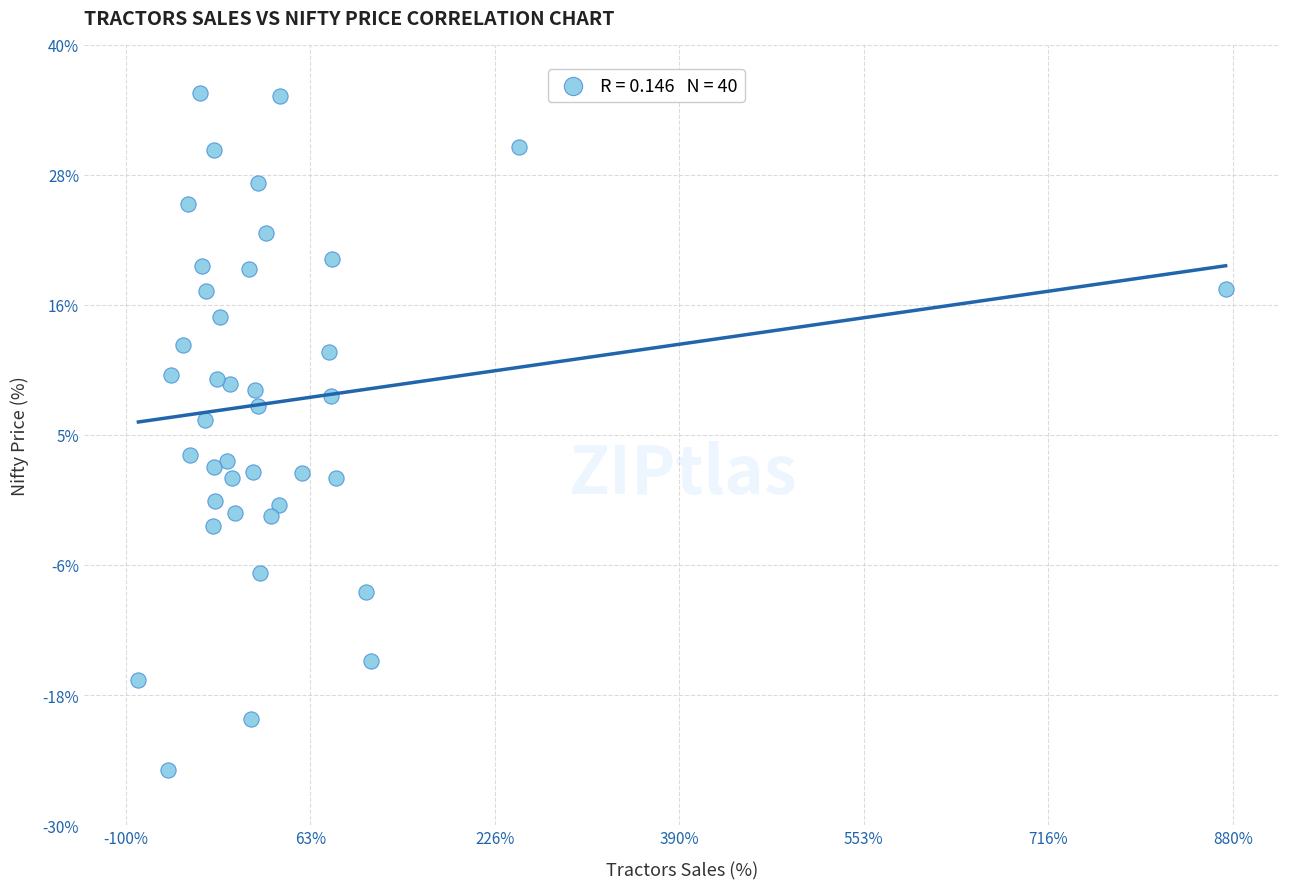

What is the range of Y values (max minus min)?

60.8